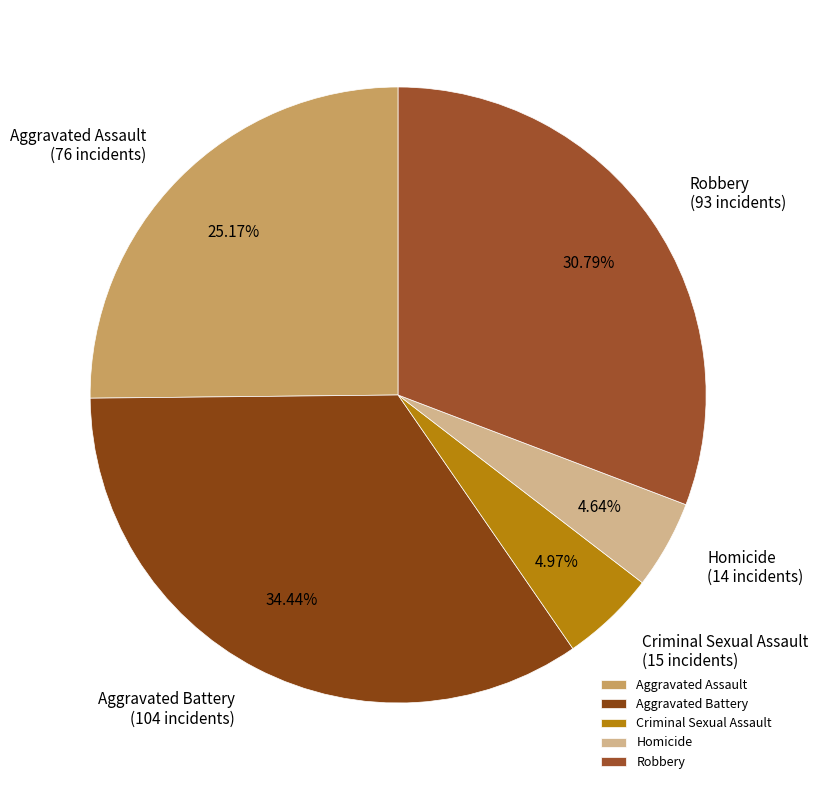

To the nearest percent, what portion does Criminal Sexual Assault represent?

5%